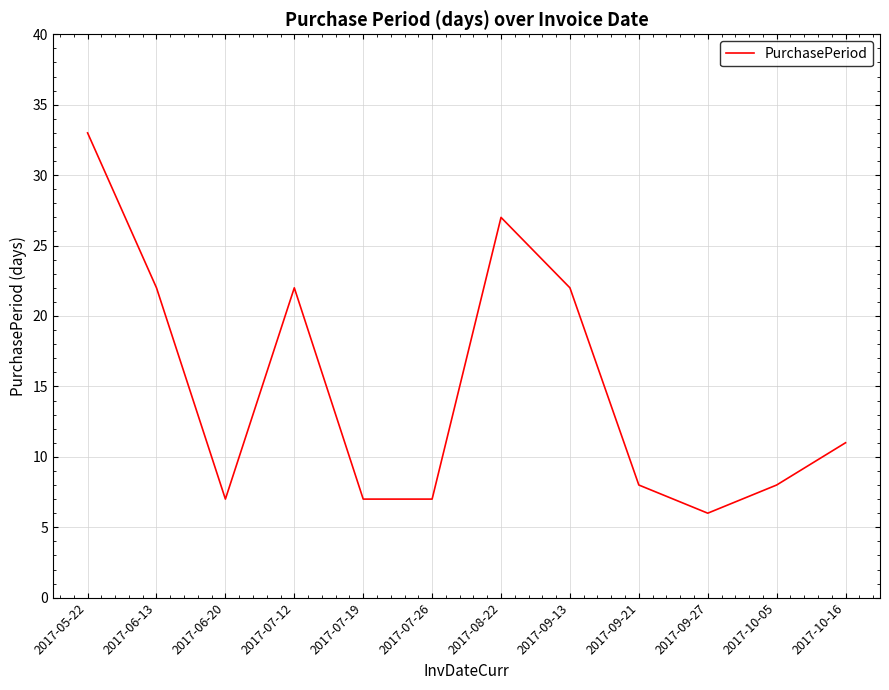

What is the difference between the second highest and second lowest values?

20